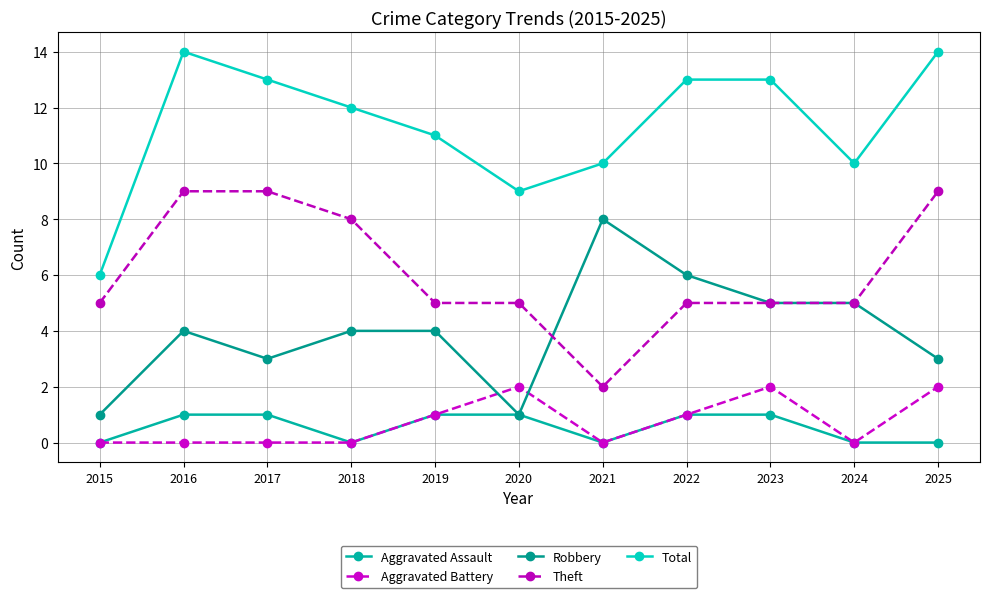

Count the Robbery values in the range 3 to 5.

7